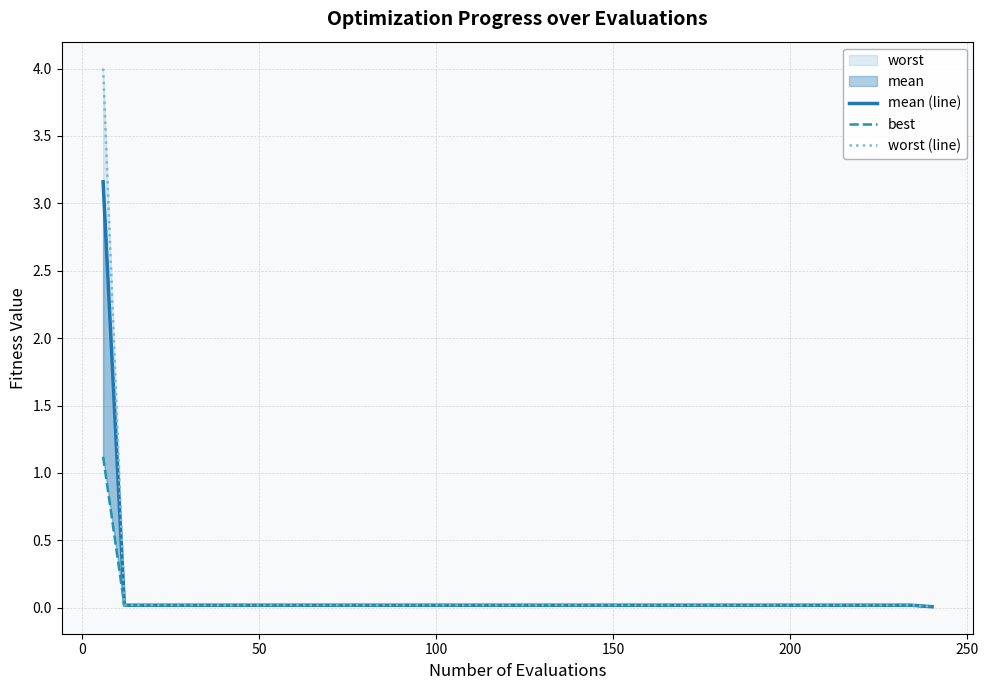

True or false: mean (line) has more than 0 interior local peaks.

False